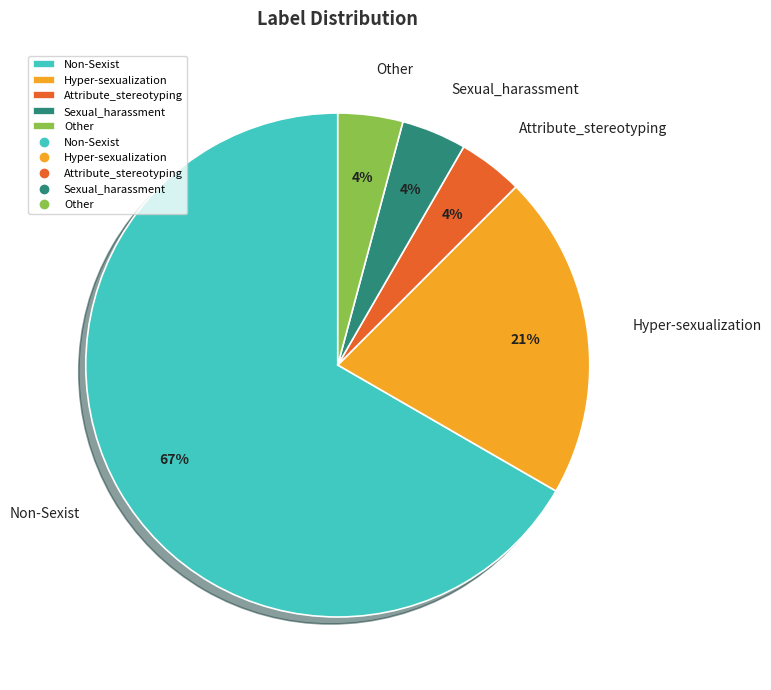

Does any single category account for the majority?

Yes